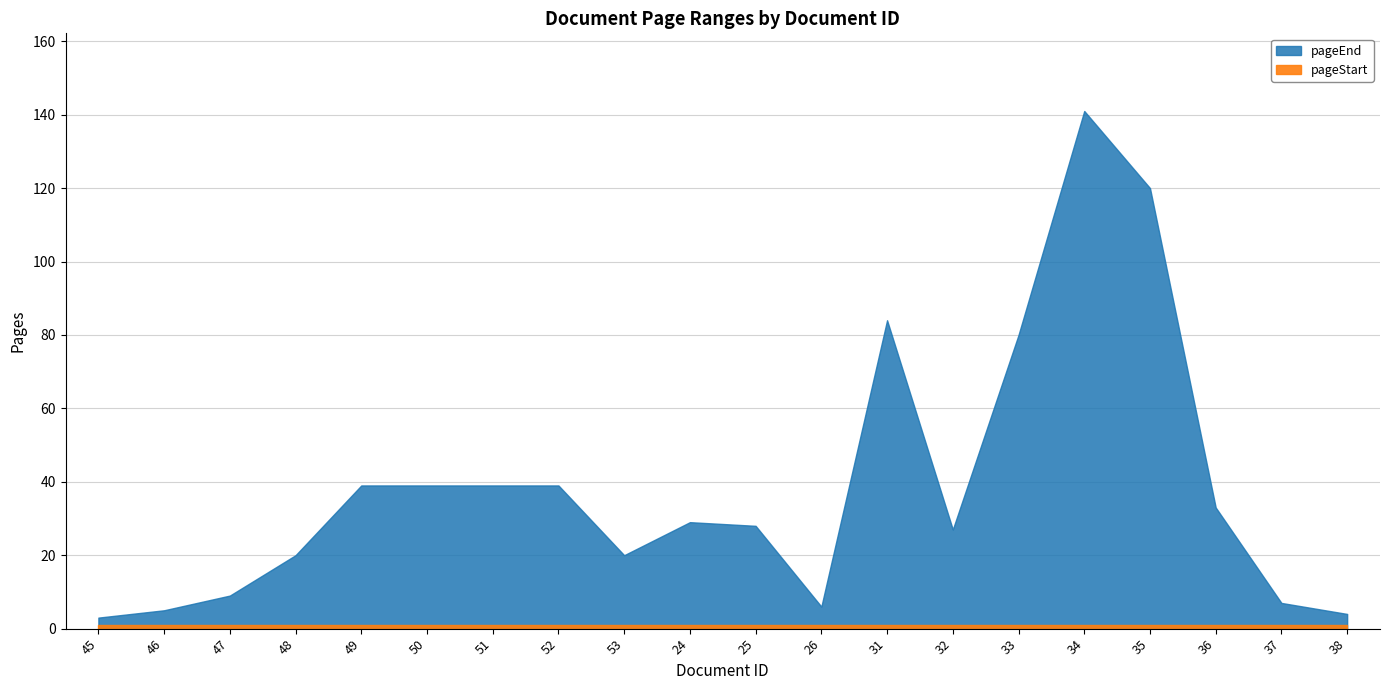

Rank the series at 31 from highest to lowest value.

pageEnd, pageStart